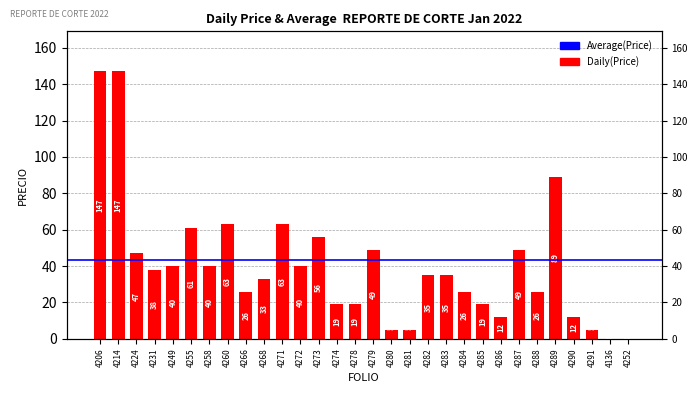

What is the ratio of the value at 4280 to the value at 4268?

0.2